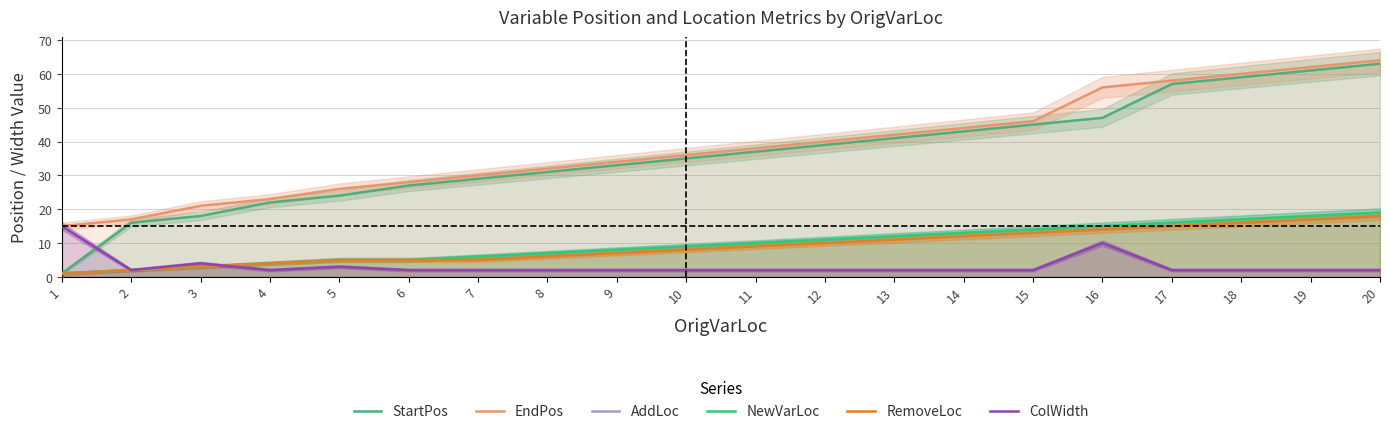

Reading left to right, what are all the values shown in this chart?

StartPos: 1=1	2=16	3=18	4=22	5=24	6=27	7=29	8=31	9=33	10=35	11=37	12=39	13=41	14=43	15=45	16=47	17=57	18=59	19=61	20=63
EndPos: 1=15	2=17	3=21	4=23	5=26	6=28	7=30	8=32	9=34	10=36	11=38	12=40	13=42	14=44	15=46	16=56	17=58	18=60	19=62	20=64
AddLoc: 1=1	2=2	3=3	4=4	5=5	6=5	7=6	8=7	9=8	10=9	11=10	12=11	13=12	14=13	15=14	16=15	17=16	18=17	19=18	20=19
NewVarLoc: 1=1	2=2	3=3	4=4	5=5	6=5	7=6	8=7	9=8	10=9	11=10	12=11	13=12	14=13	15=14	16=15	17=16	18=17	19=18	20=19
RemoveLoc: 1=1	2=2	3=3	4=4	5=5	6=5	7=5	8=6	9=7	10=8	11=9	12=10	13=11	14=12	15=13	16=14	17=15	18=16	19=17	20=18
ColWidth: 1=15	2=2	3=4	4=2	5=3	6=2	7=2	8=2	9=2	10=2	11=2	12=2	13=2	14=2	15=2	16=10	17=2	18=2	19=2	20=2